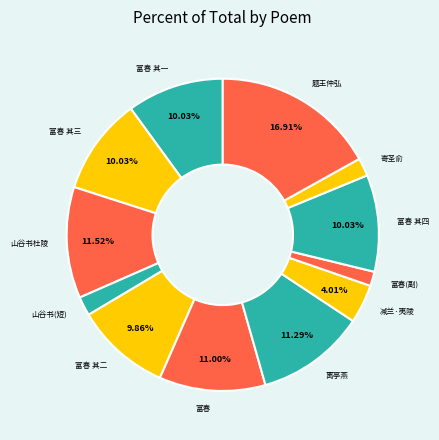

To the nearest percent, what is the average slice percentage?

8%